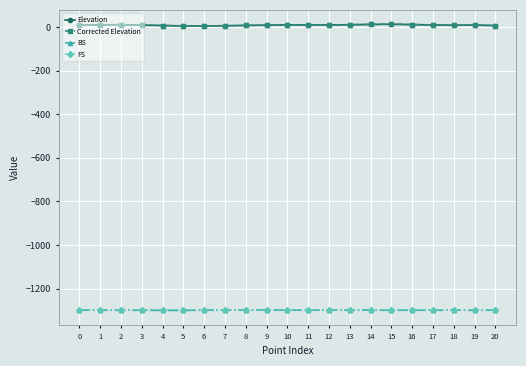

True or false: BS has a value of -1299.4 at 19.

True